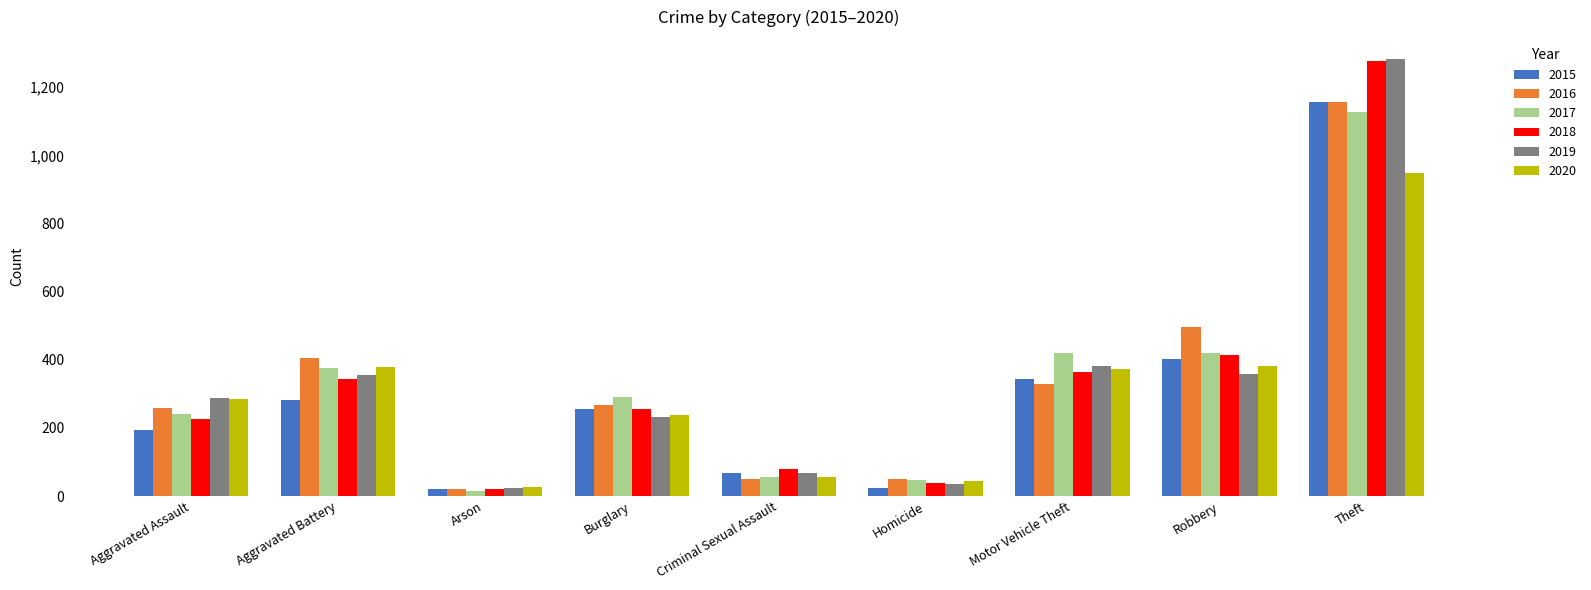

Between Criminal Sexual Assault and Motor Vehicle Theft, which series saw the biggest shift?

2017